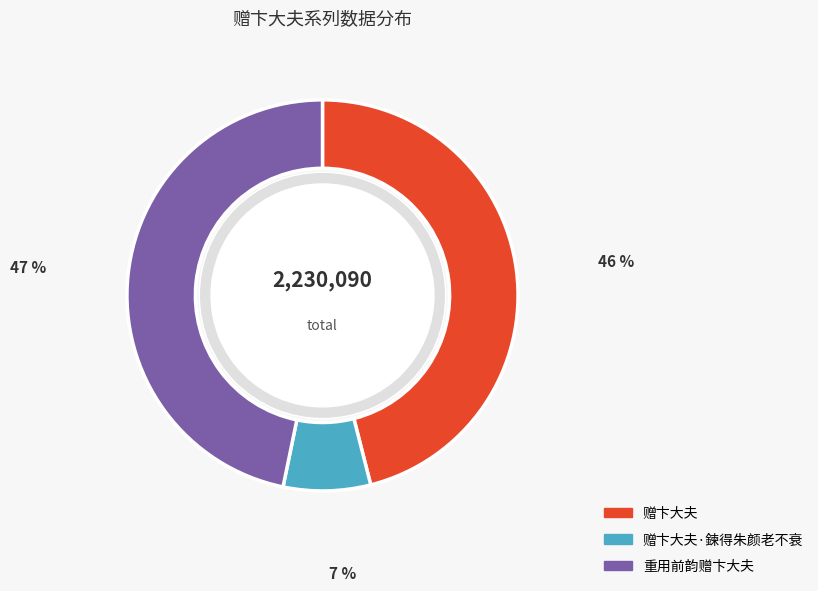

Rank the categories by value from highest to lowest.

重用前韵赠卞大夫, 赠卞大夫, 赠卞大夫·鍊得朱颜老不衰